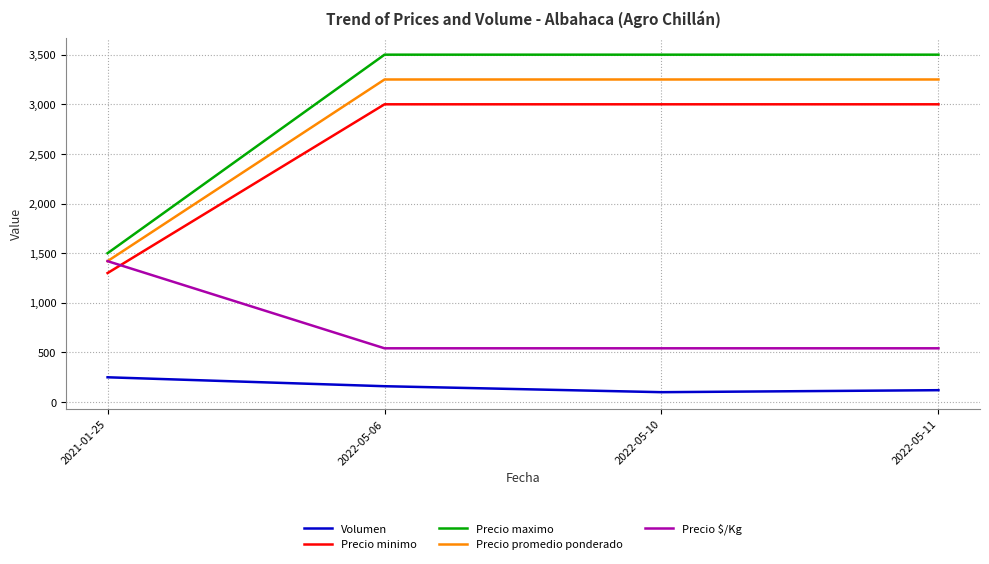

List the series in order of their peak value, highest first.

Precio maximo, Precio promedio ponderado, Precio minimo, Precio $/Kg, Volumen